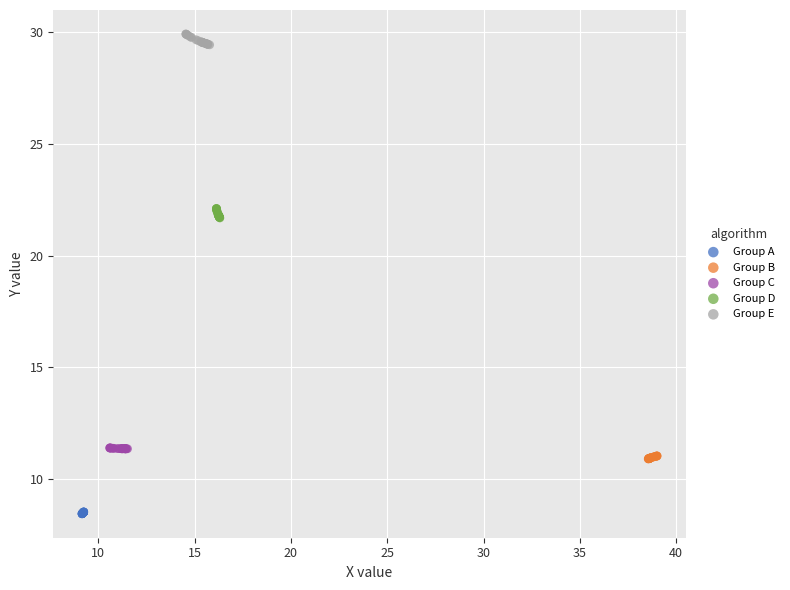

Which series contains the highest Y value?

Group E